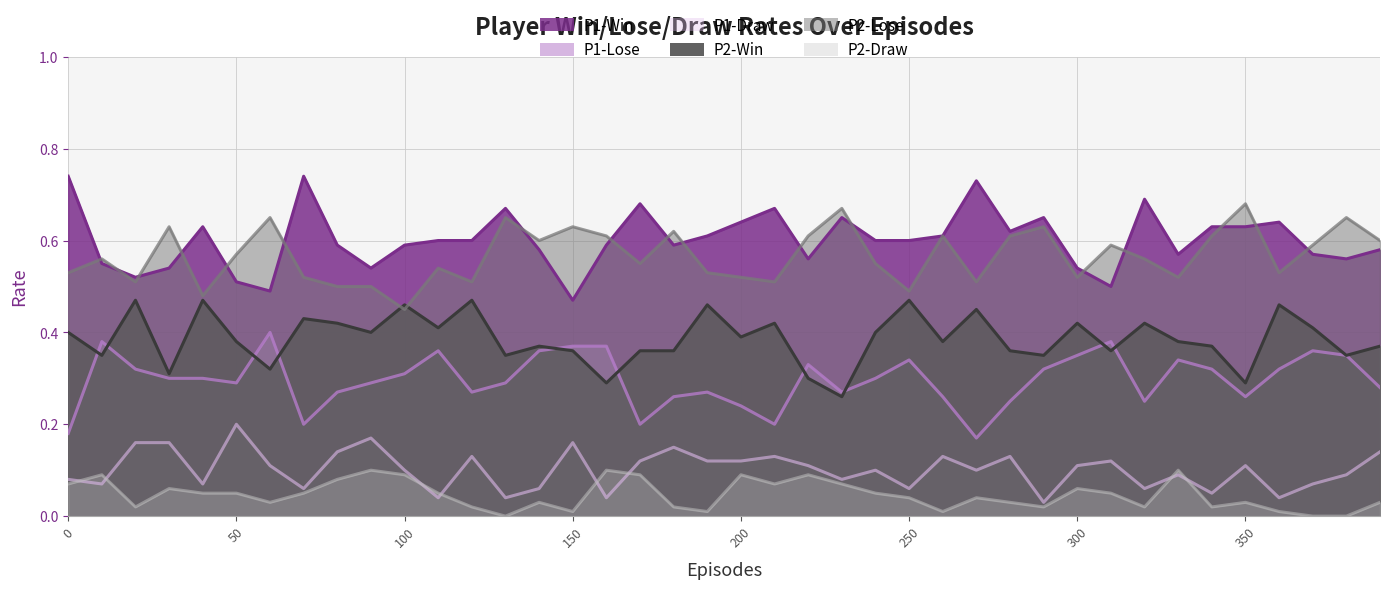

The value of P2-Lose at 260 is 0.6. True or false?

True